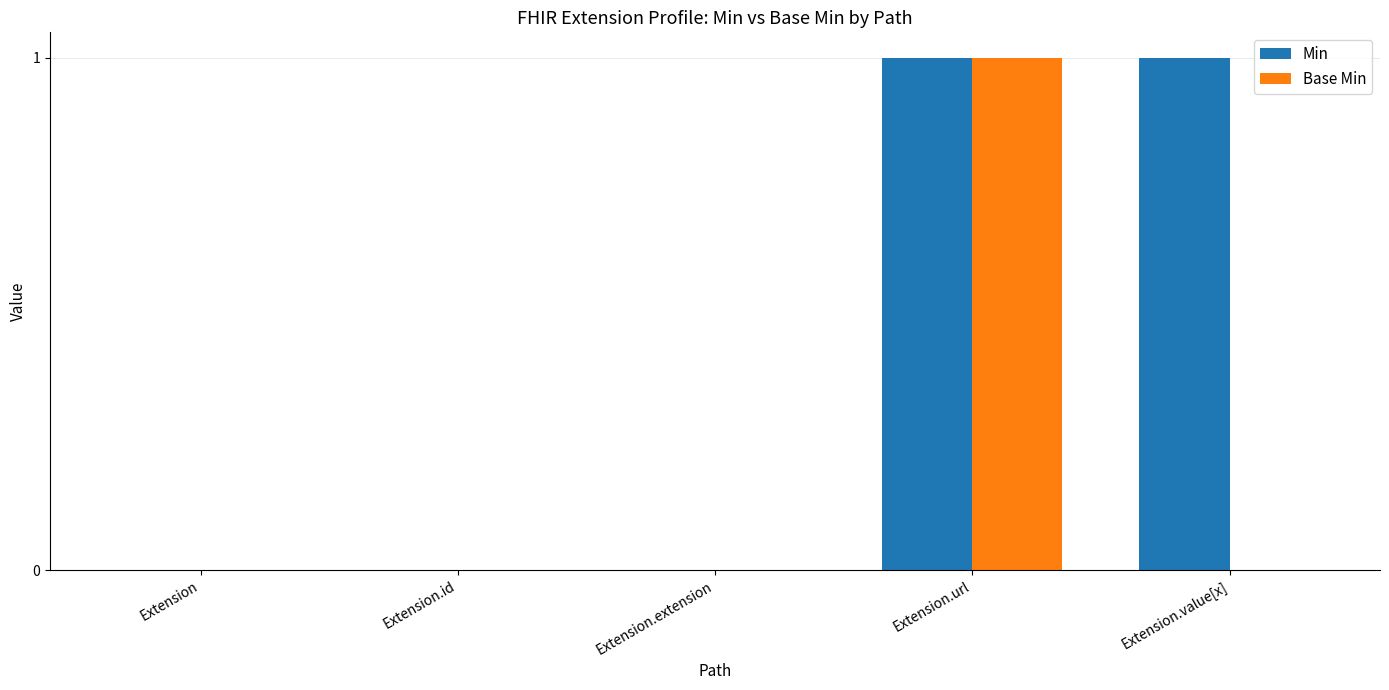

Are the bars grouped side by side (vs. stacked)?

Yes